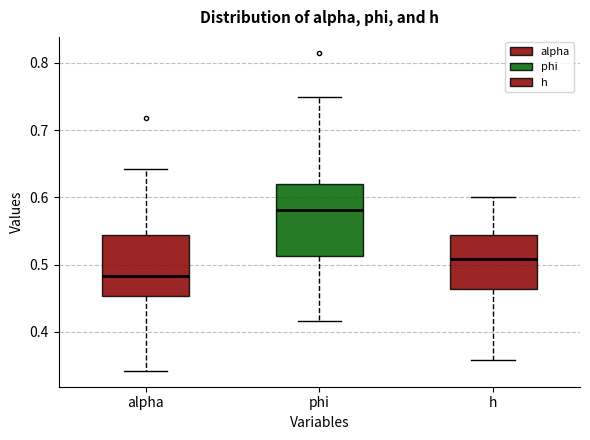

Which box has the highest median line?

phi